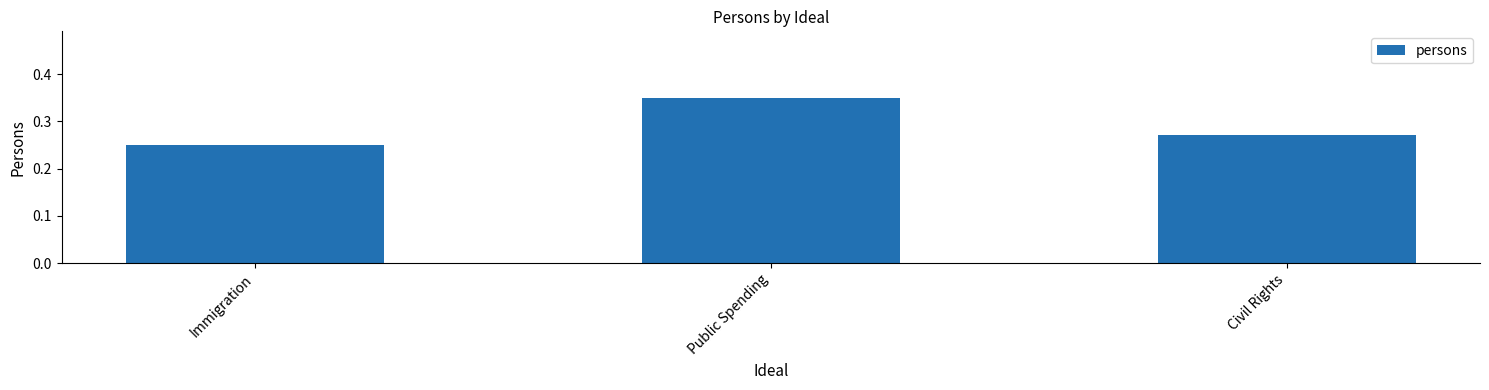

Rank the categories by value from lowest to highest.

Immigration, Civil Rights, Public Spending